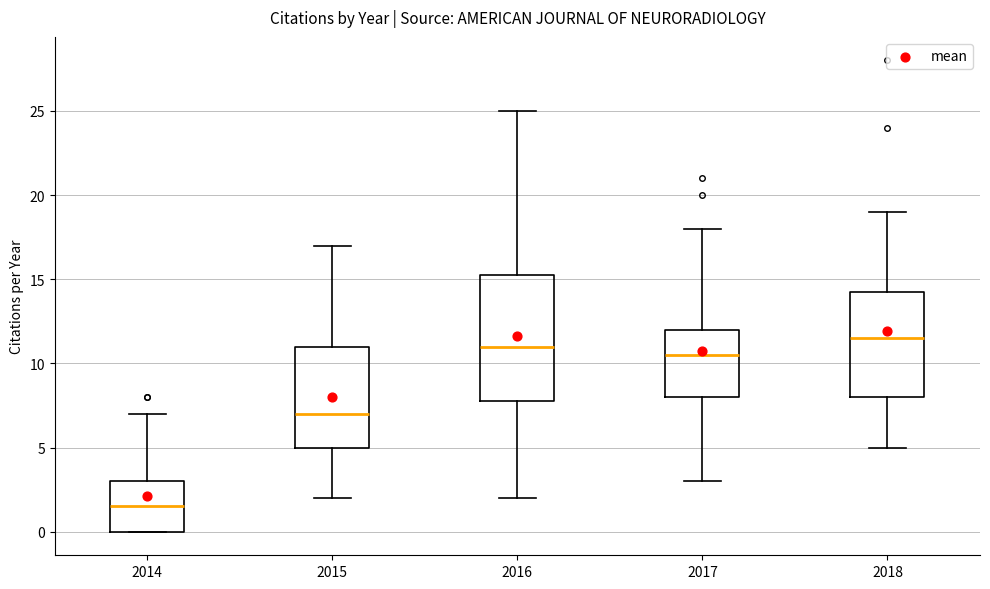

Where does the lower whisker of the box at x = 2016 end on the y-axis? The values are not printed on the chart, so give them approximately, as read against the axis.

2.0